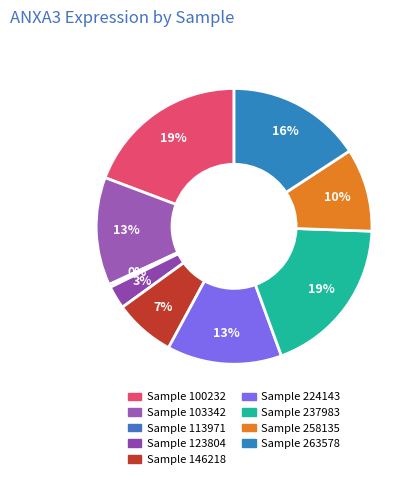

Count the number of slices in the pie.

9